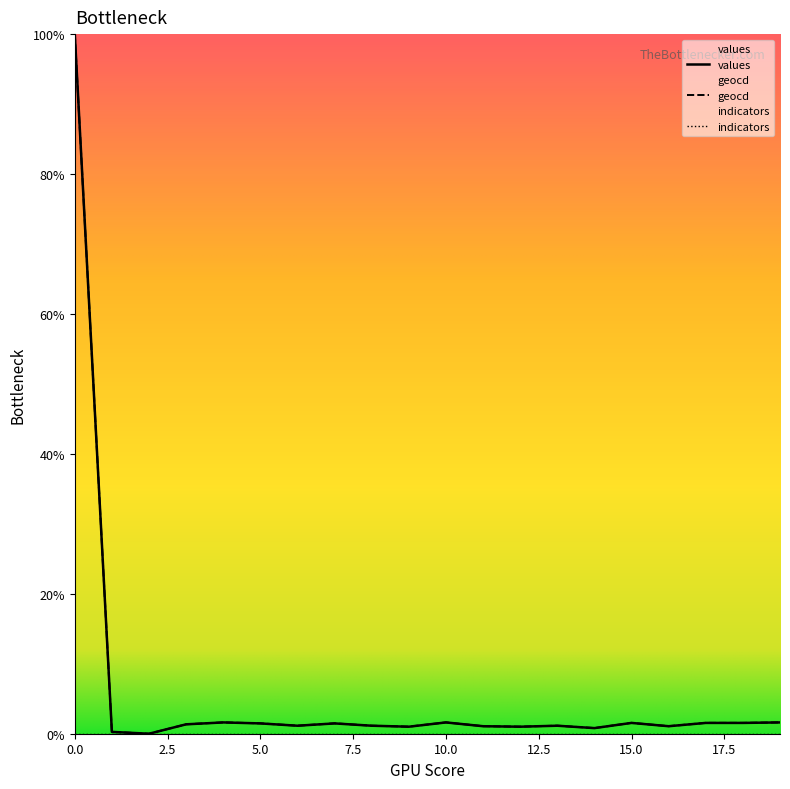

How many values in values are above zero?

19